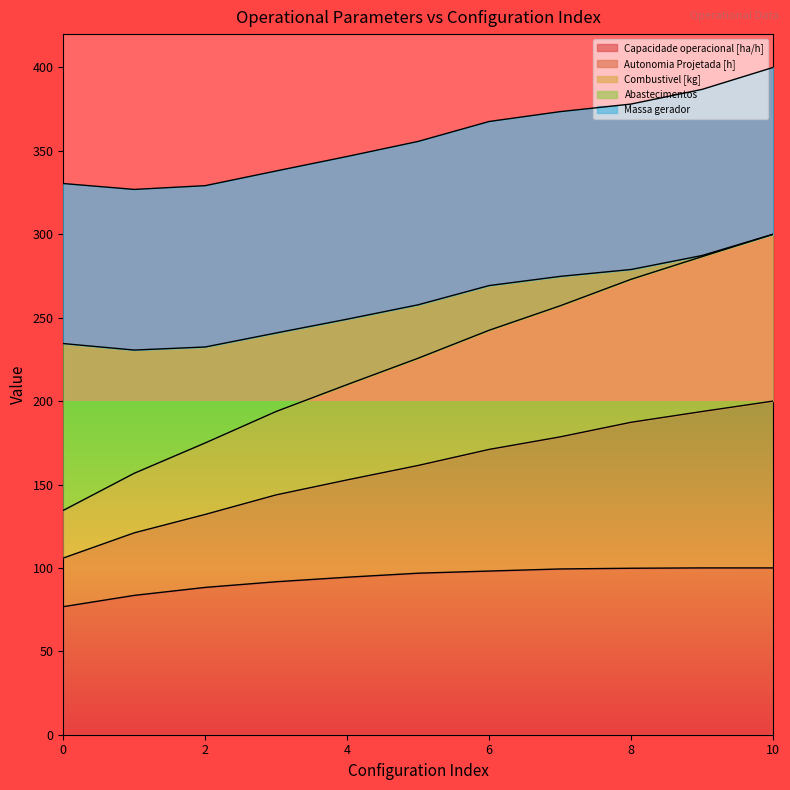

What is the lowest value of the Capacidade operacional [ha/h] series?

76.8